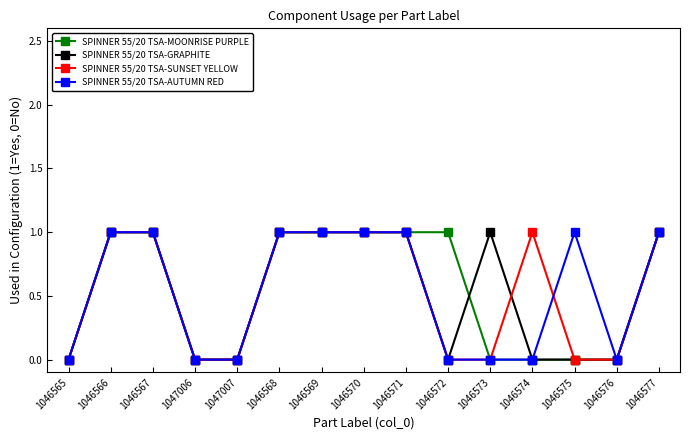

Count the SPINNER 55/20 TSA-SUNSET YELLOW values in the range 0 to 1.

15